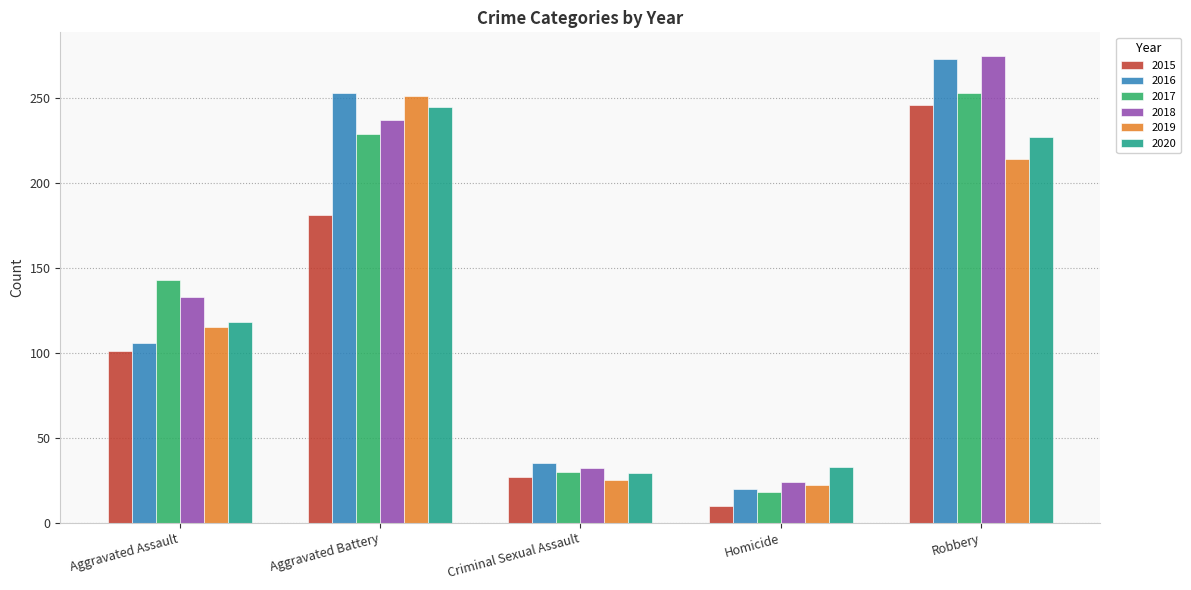

True or false: 2018 has a value of 32 at Criminal Sexual Assault.

True